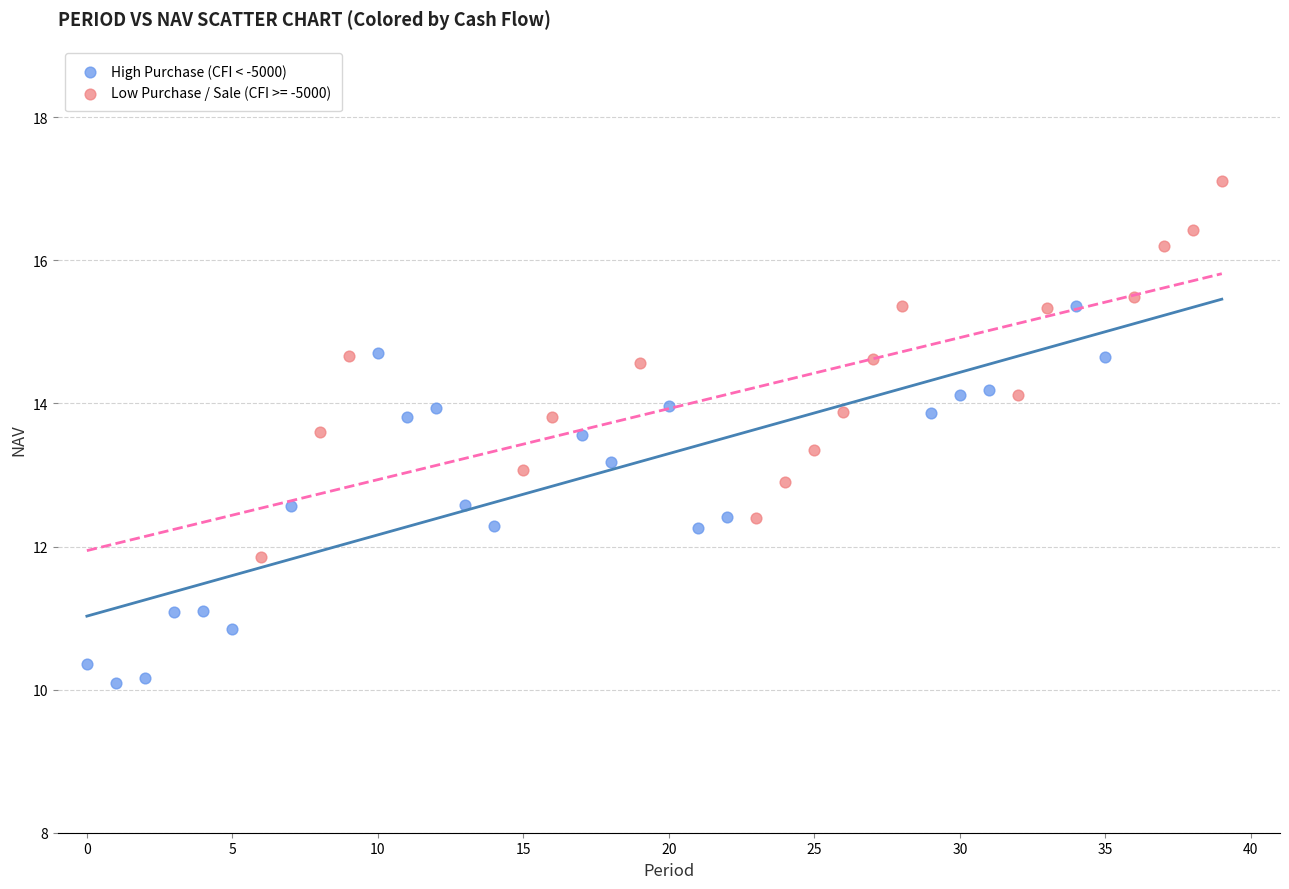

Which series contains the highest Y value?

Low Purchase / Sale (CFI >= -5000)